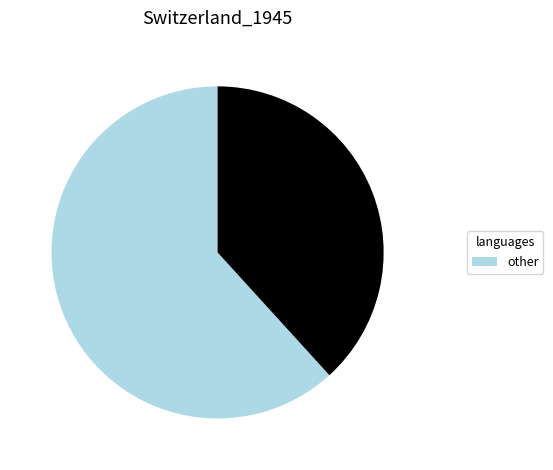

Is there any slice that represents more than half of the pie?

Yes